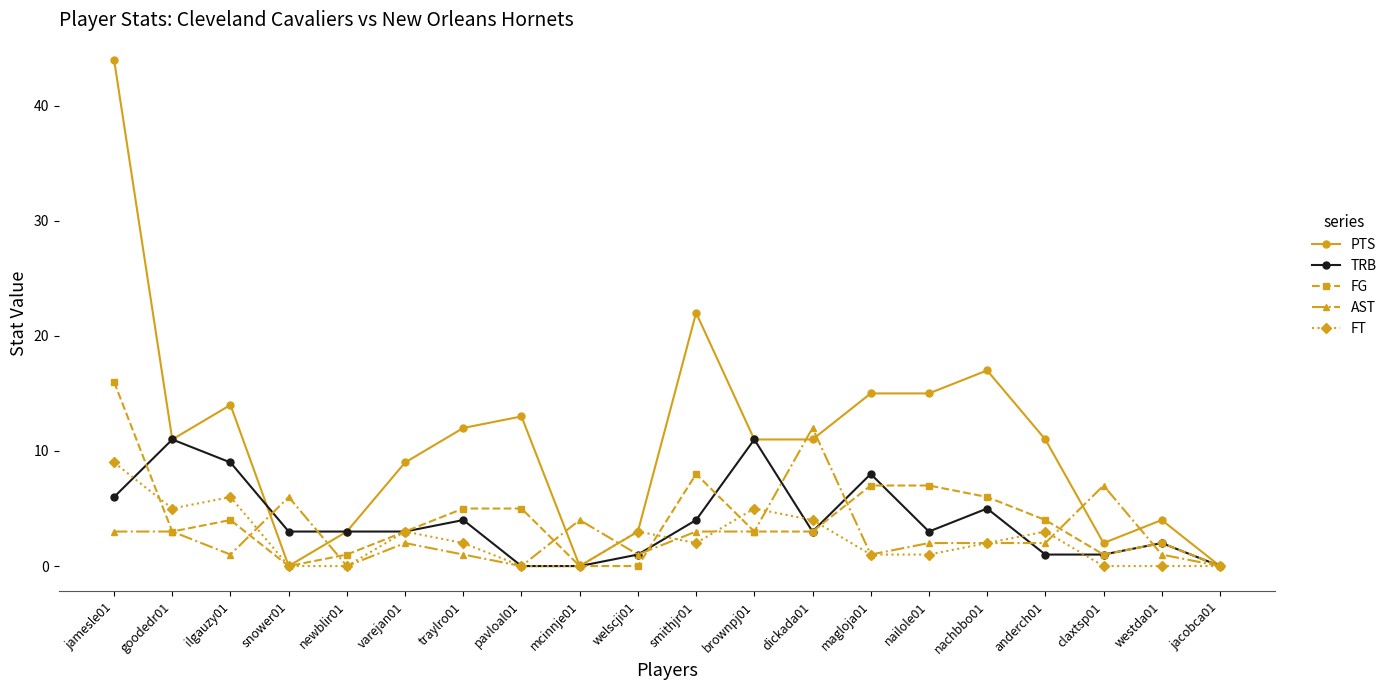

How many lines are shown in the chart?

5